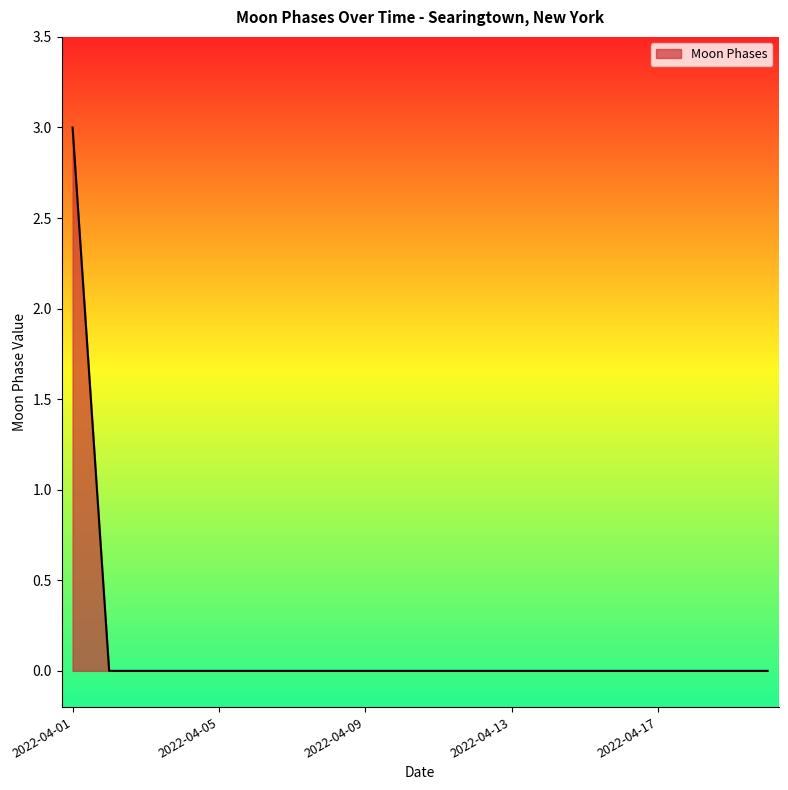

What is the difference between the maximum and minimum values?

3